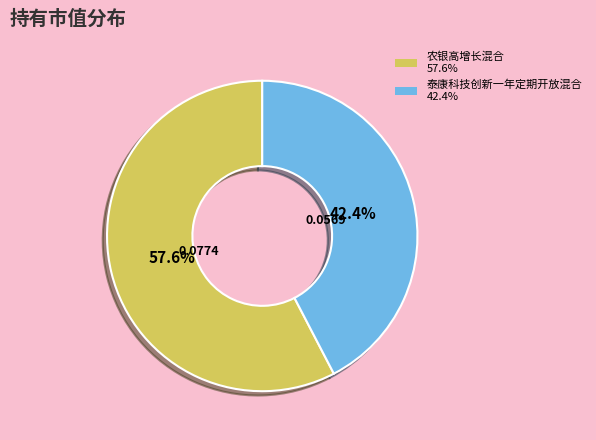

How many slices are in this pie chart?

2